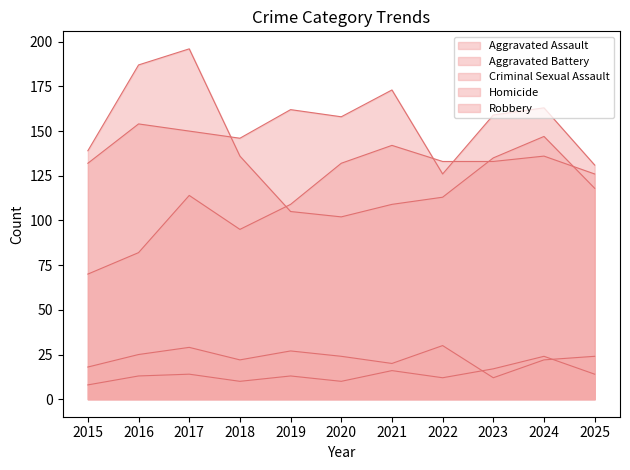

At which label does Criminal Sexual Assault first exceed 24?

2016